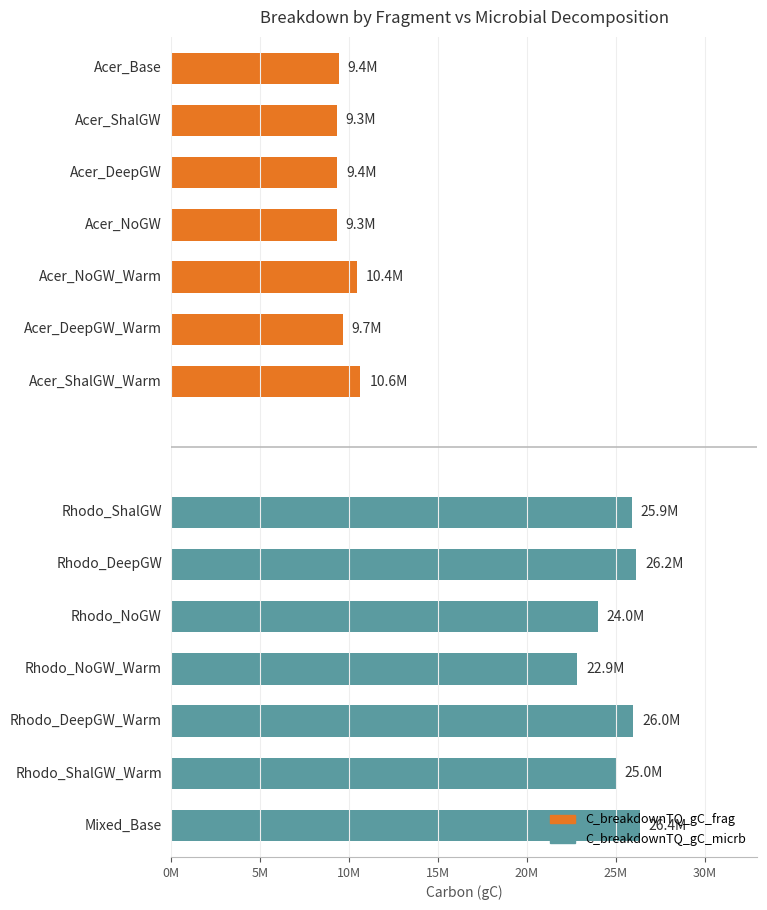

Is the value of C_breakdownTQ_gC_frag at 20M greater than the value of C_breakdownTQ_gC_micrb at 5M?

No